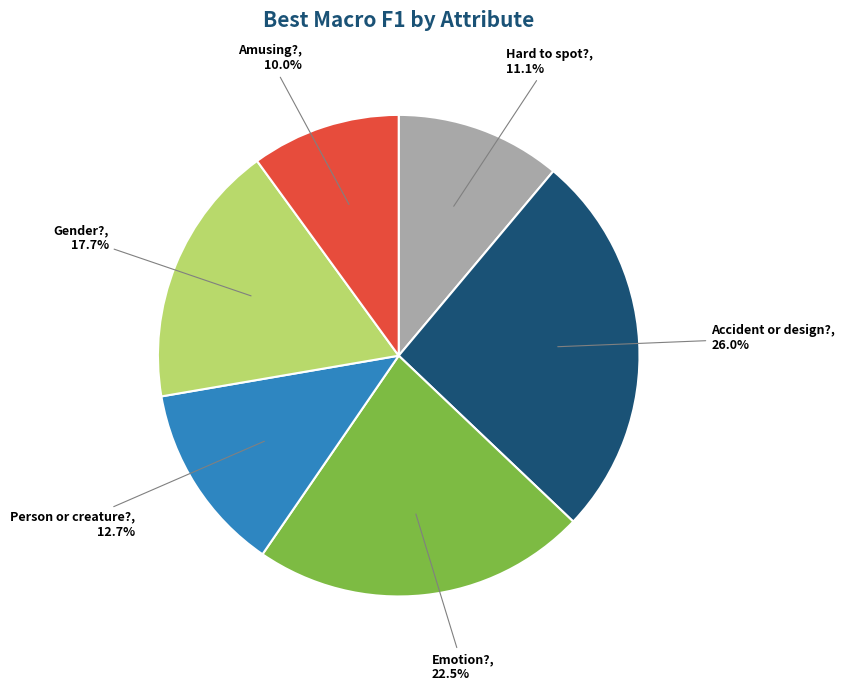

How many segments does this pie chart have?

6